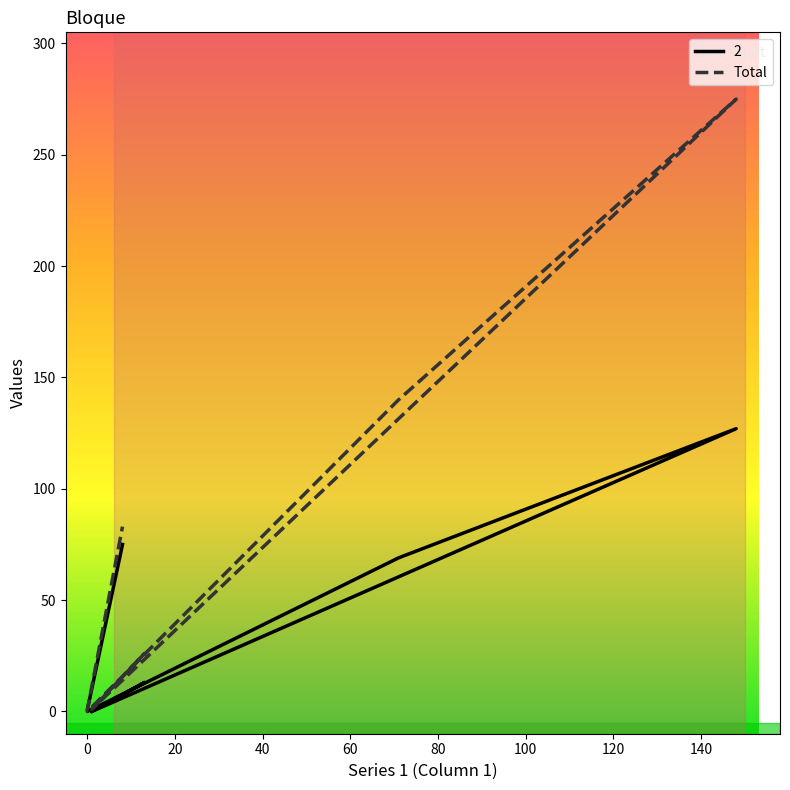

Is this an area chart (filled region under the line)?

No